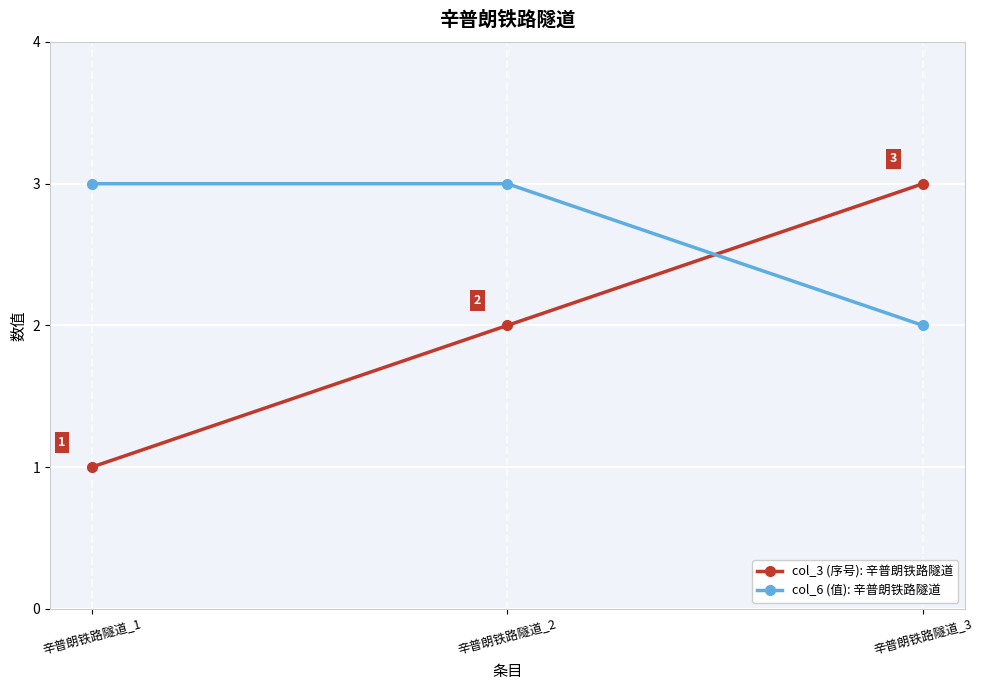

What is the difference between the col_3 (序号): 辛普朗铁路隧道 values at 辛普朗铁路隧道_2 and 辛普朗铁路隧道_1?

1